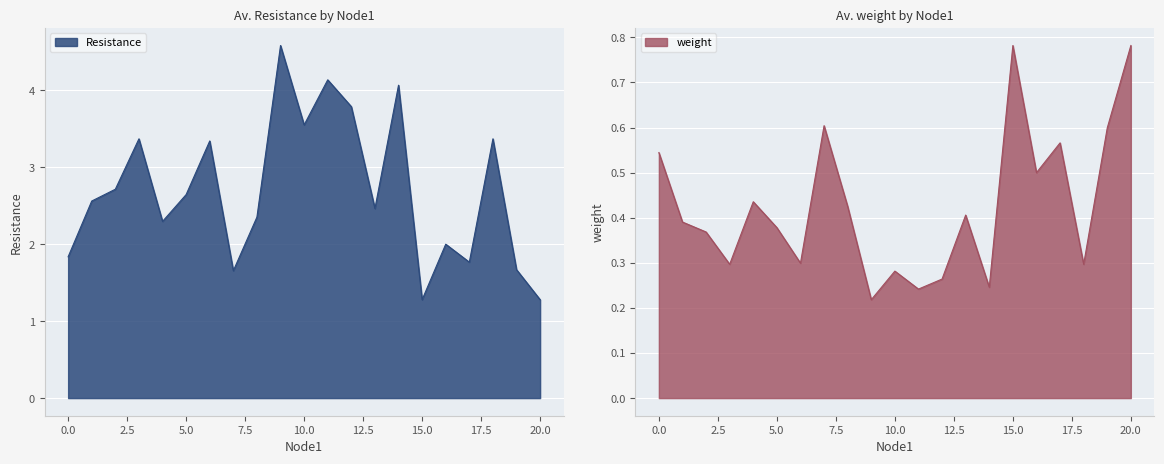

Which category has the lowest value in the Resistance series?

15